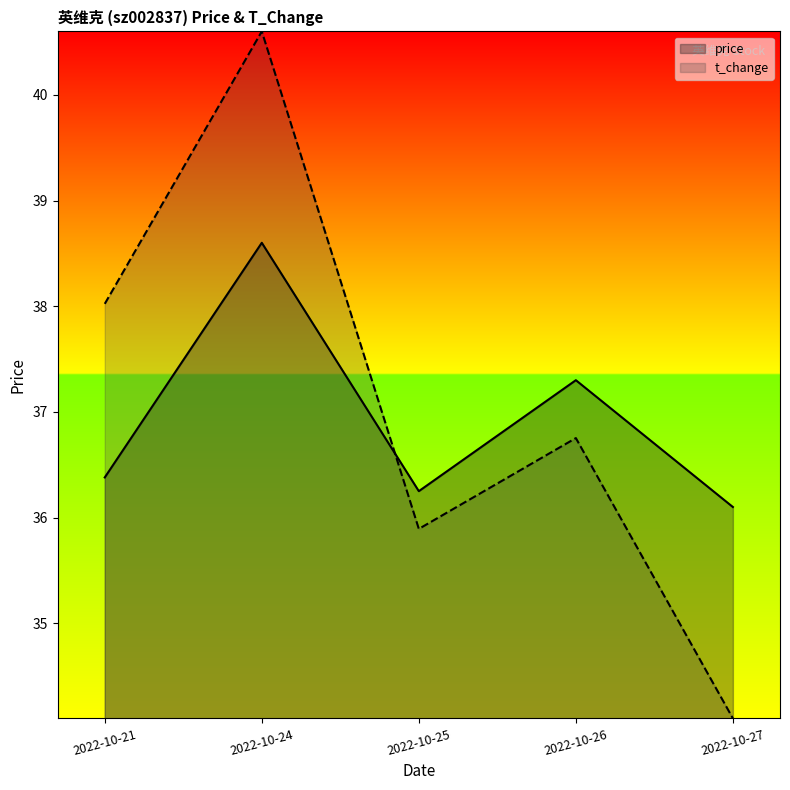

What is the value of the t_change point at the 5th from the left?

34.1